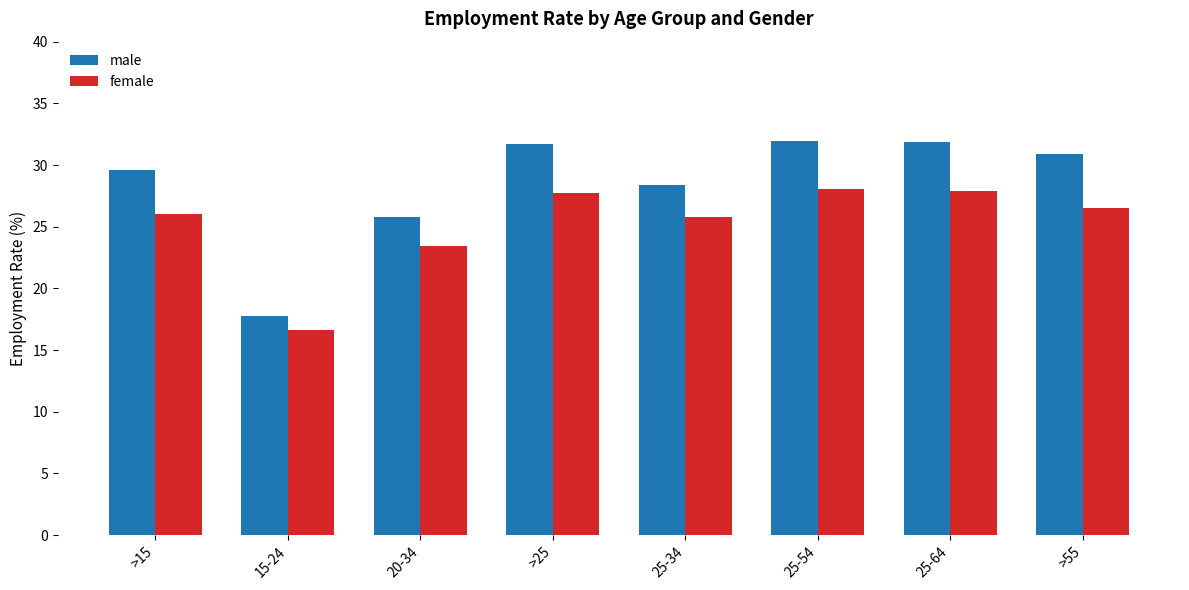

Which series has the largest total across all categories?

male